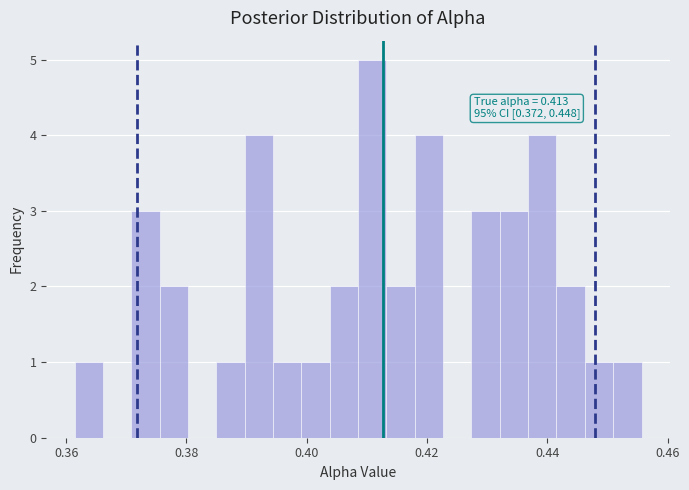

Read against the x-axis, roughly where is the centre of the tallest bar?

0.410